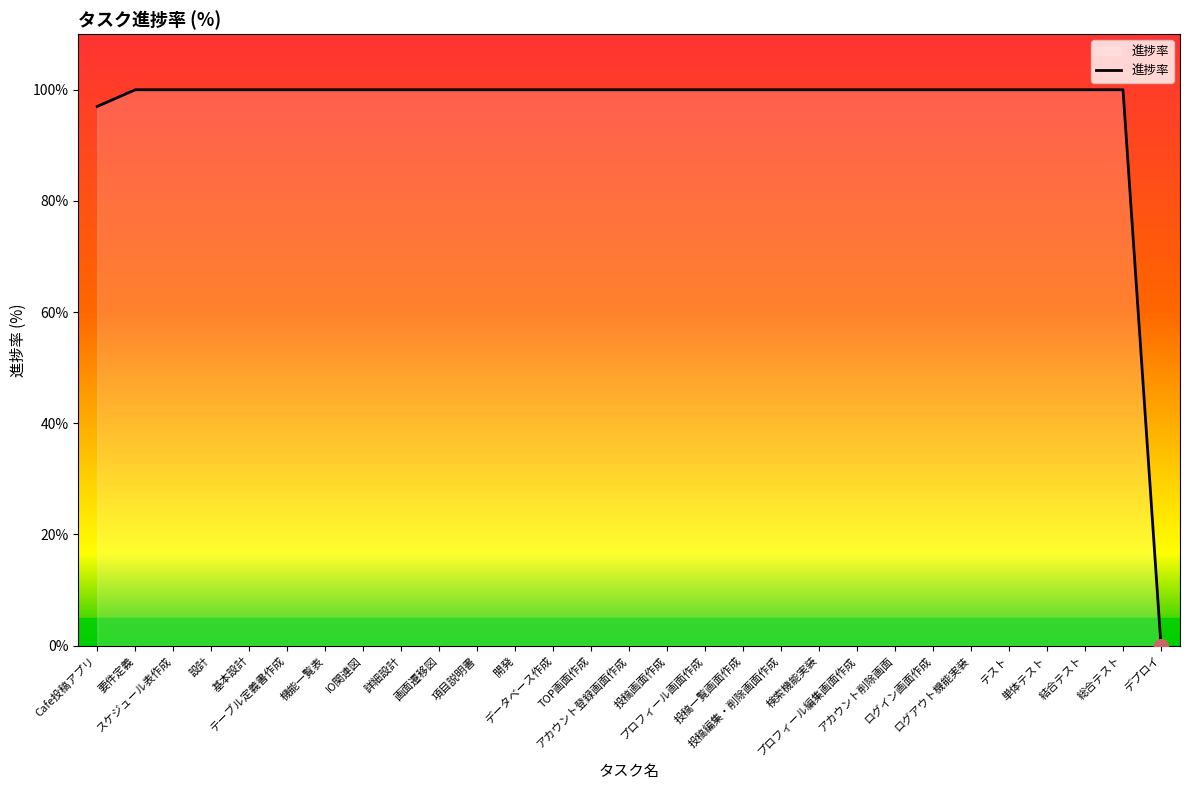

The value at 開発 is 32. True or false?

False